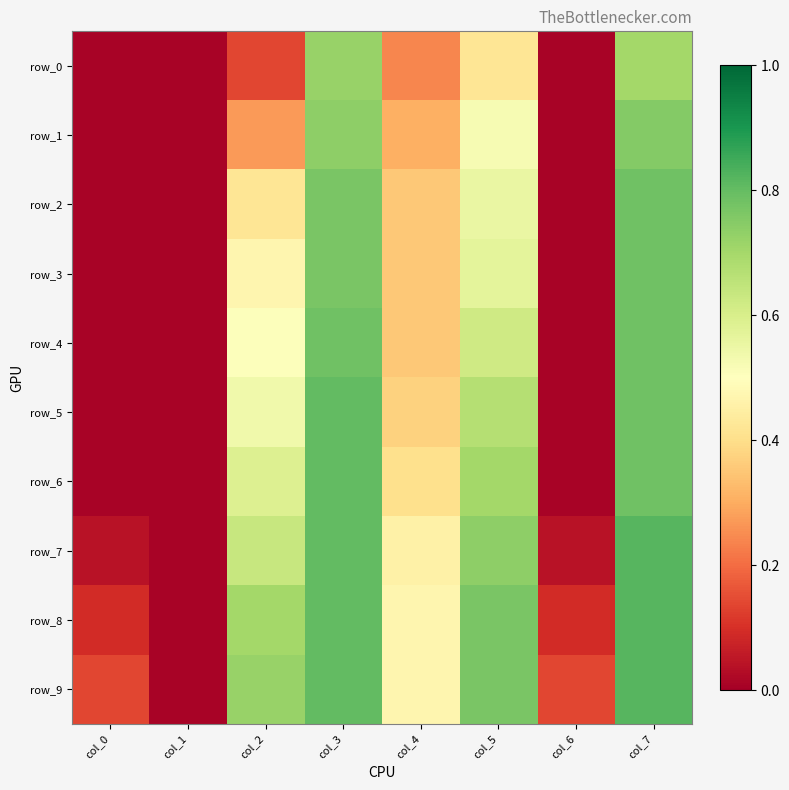

Between col_2 and col_5, which series saw the biggest shift?

row_0